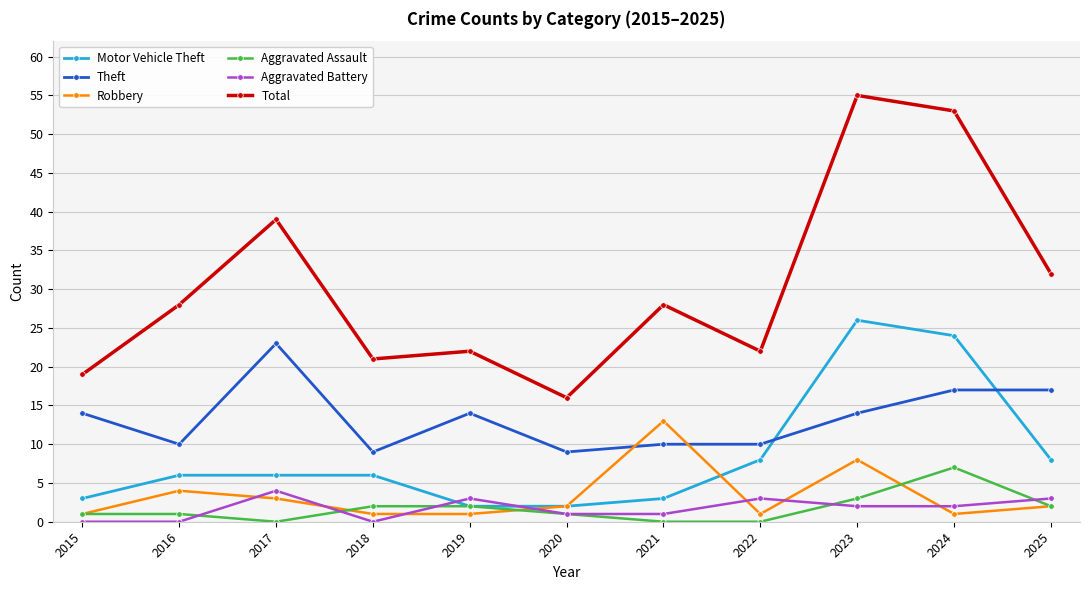

What is the value of the Theft point at the 4th from the left?

9